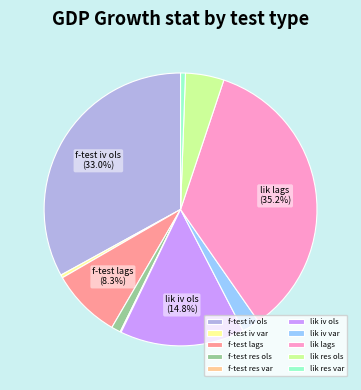

Between f-test res ols and lik res ols, which is larger?

lik res ols